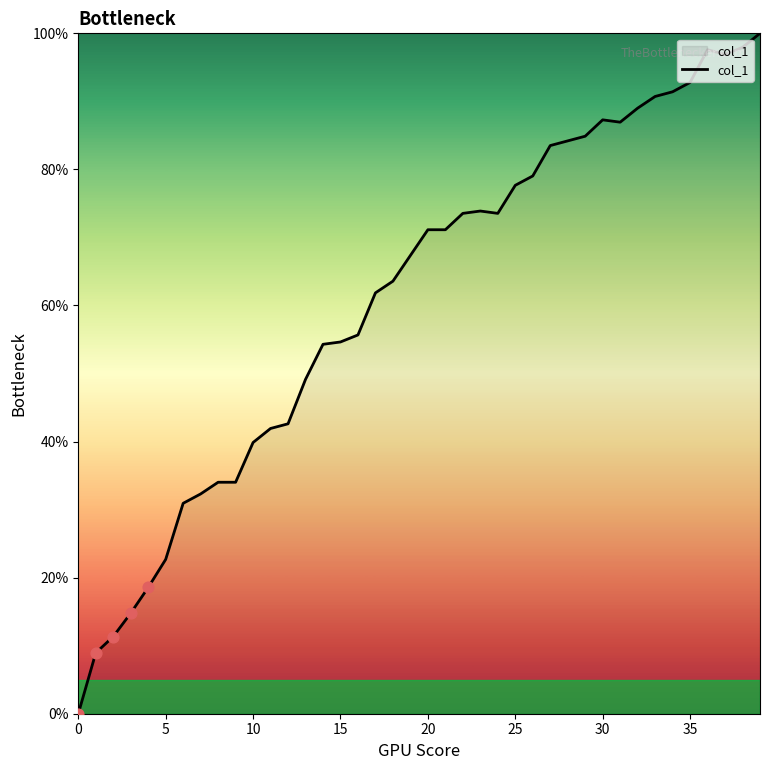

What is the maximum value shown in the chart?

100.0